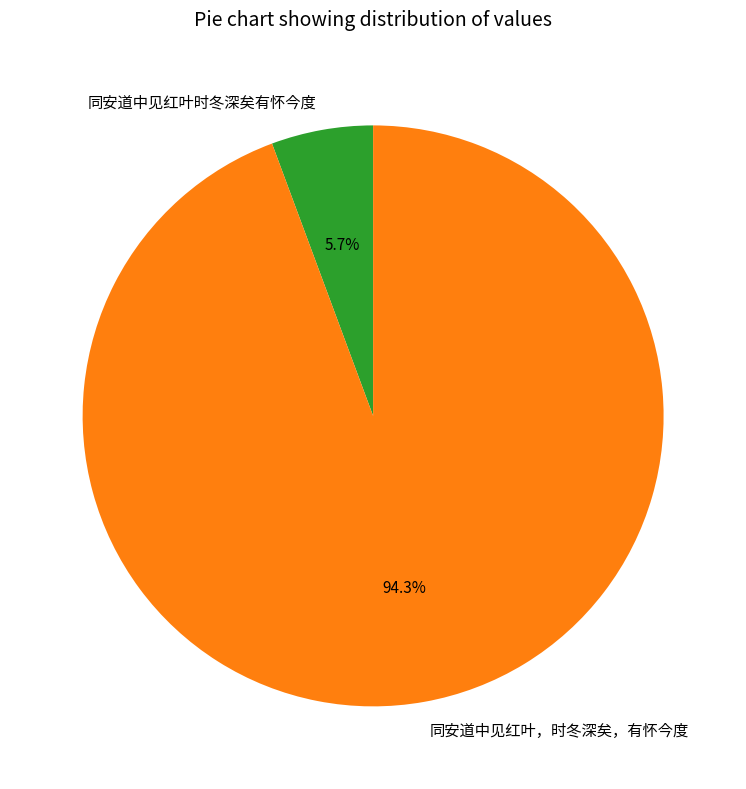

To the nearest percent, what is the average slice percentage?

50%